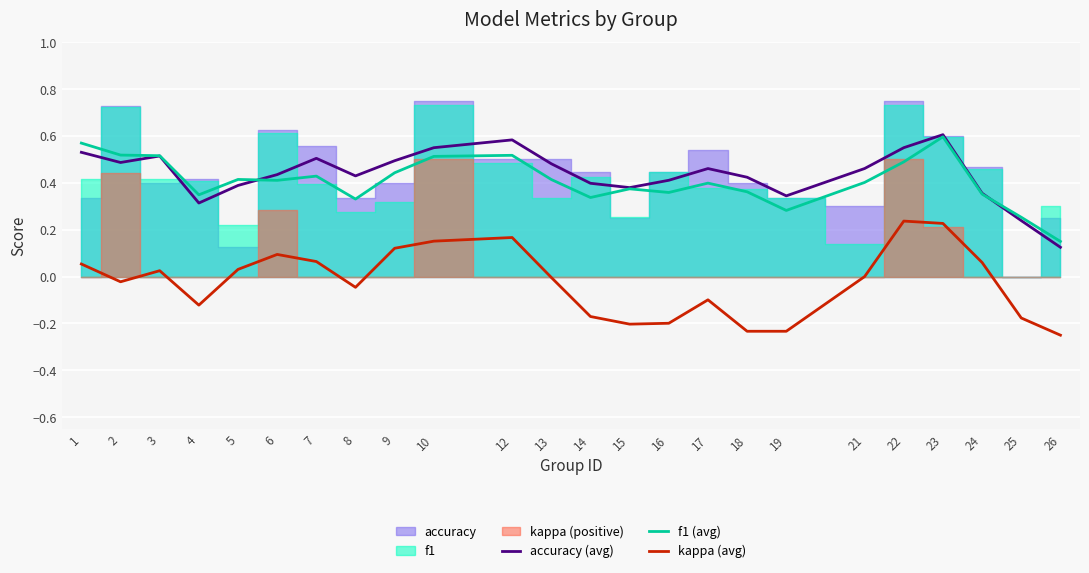

The accuracy (avg) series shows 0.3 at 10. True or false?

False